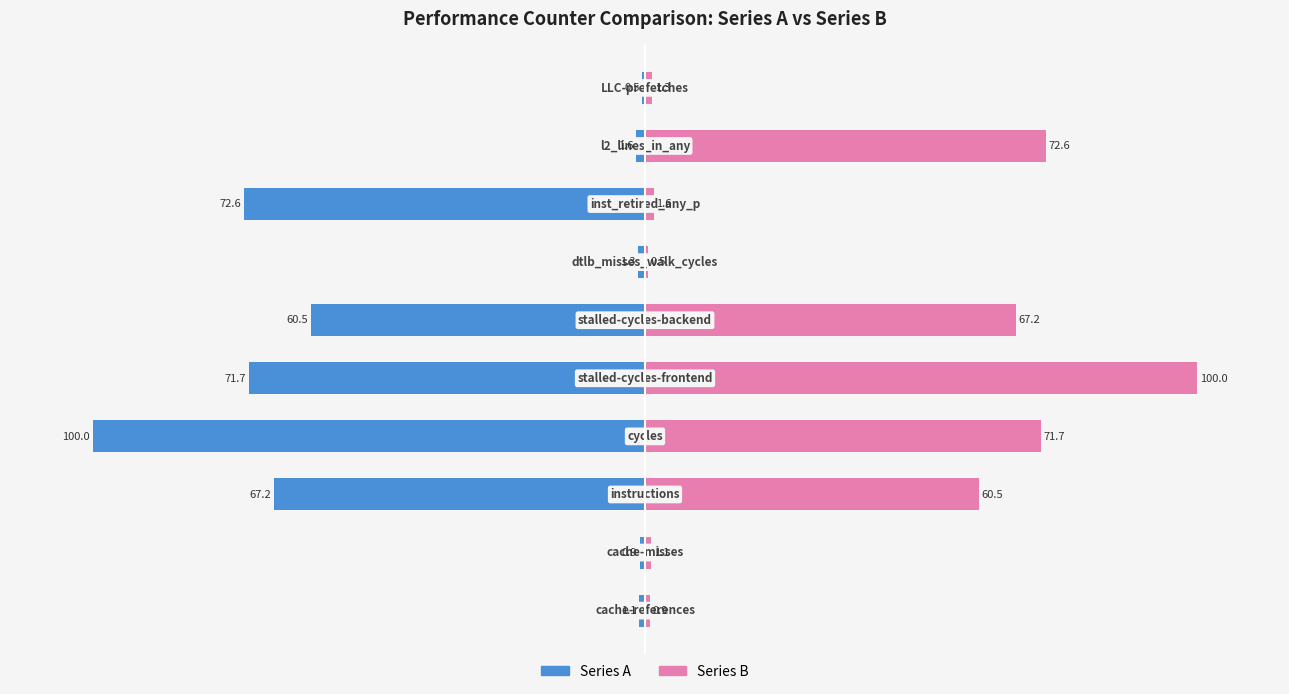

What is the average value of the Series A series?

-37.7